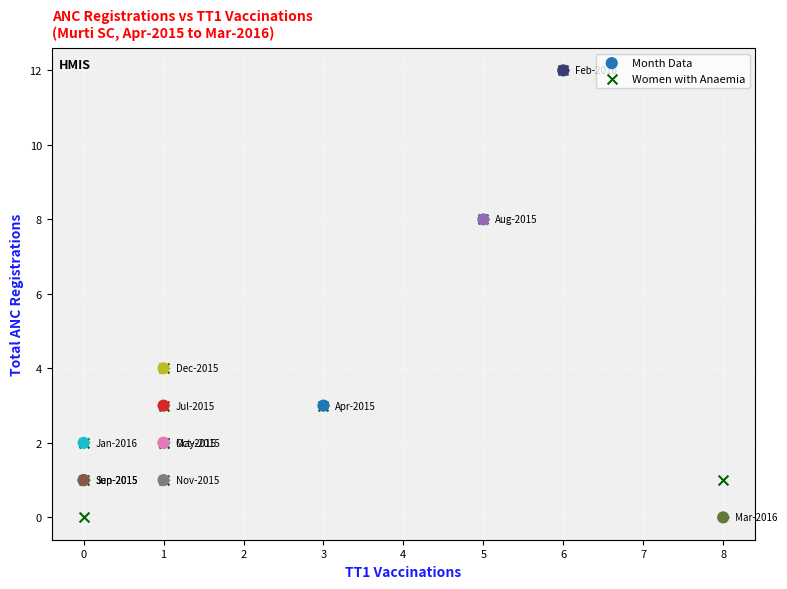

What are all the series names shown in the legend?

Month Data, Women with Anaemia